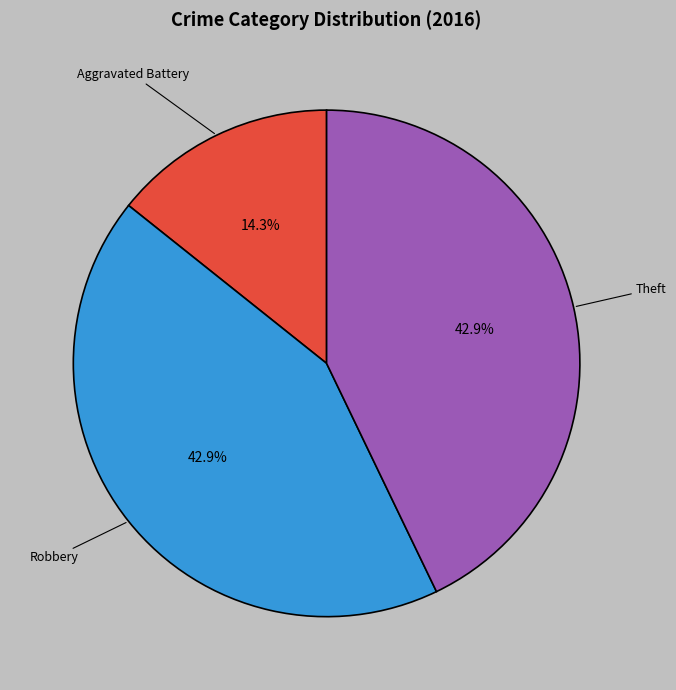

Which slice is the smallest?

Aggravated Battery